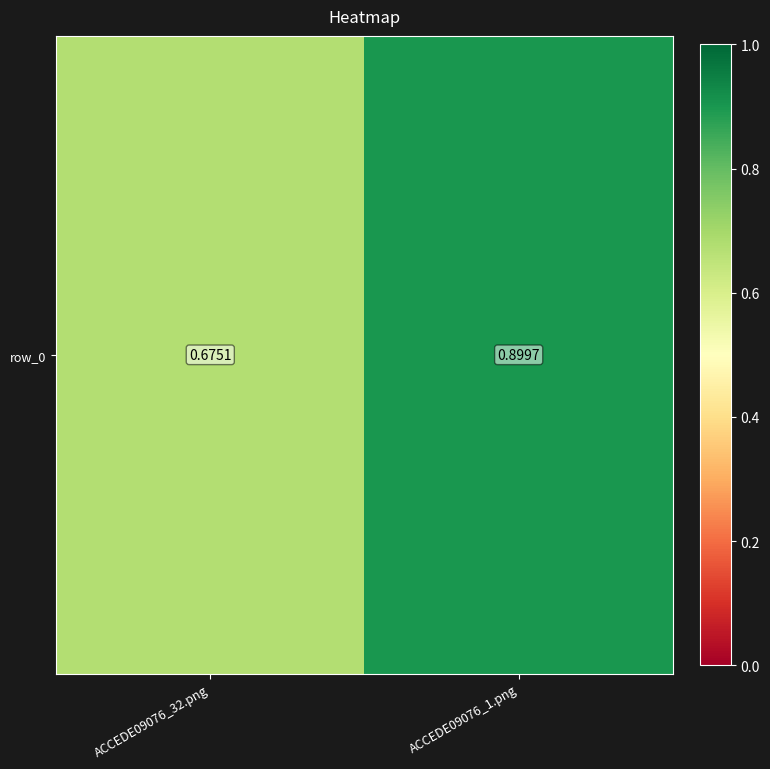

Rank the categories by value from lowest to highest.

ACCEDE09076_32.png, ACCEDE09076_1.png